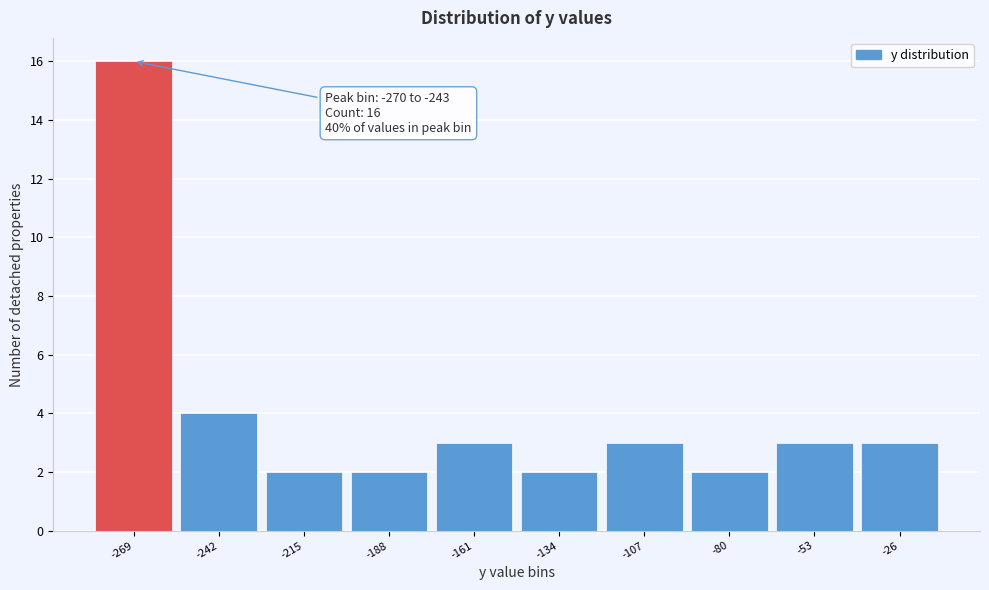

Reading left to right, what are all the values shown in this chart?

16	4	2	2	3	2	3	2	3	3